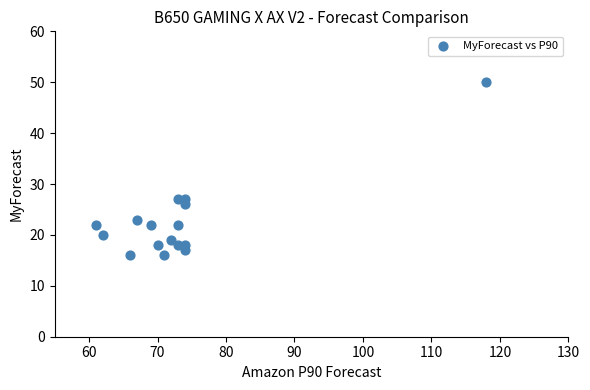

What is the range of X values (max minus min)?

57